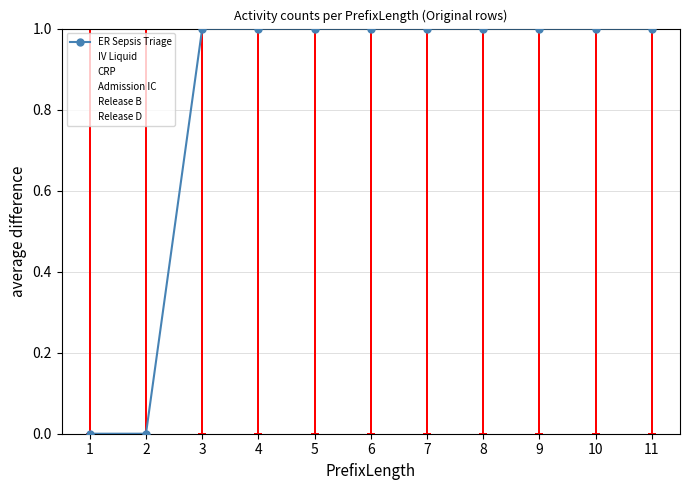

What is the maximum value for IV Liquid?

1